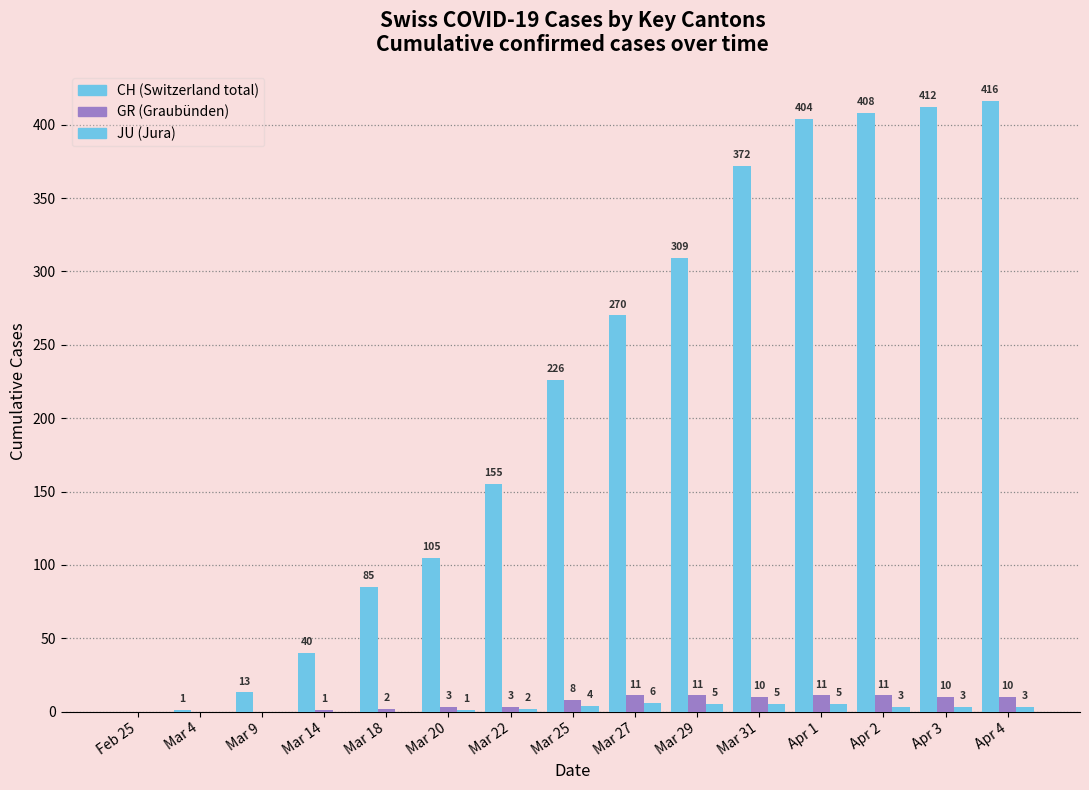

What position from the right is Mar 27?

7